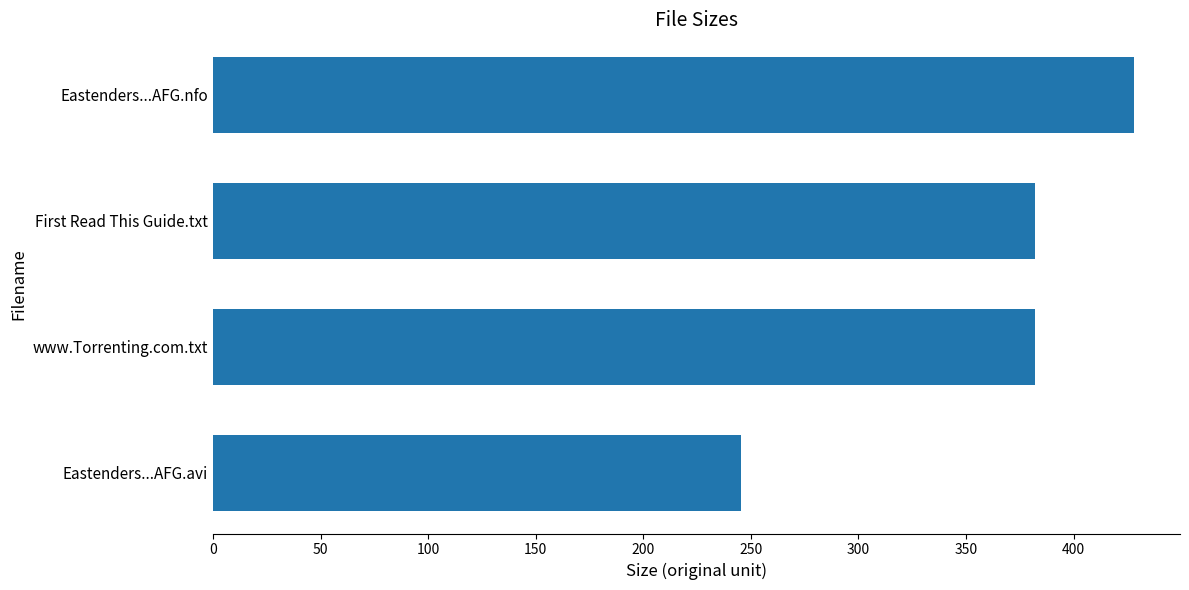

What is the change in value from Eastenders...AFG.nfo to Eastenders...AFG.avi?

-182.5